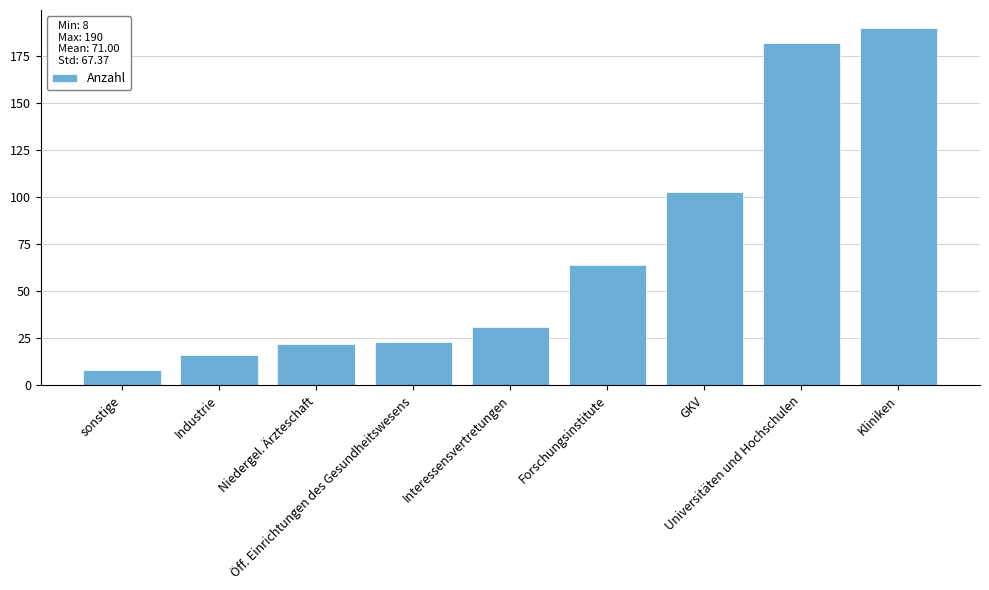

True or false: the data shows 35 at Öff. Einrichtungen des Gesundheitswesens.

False